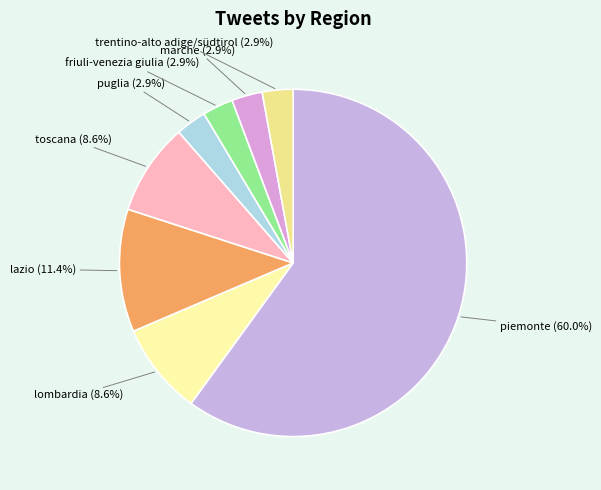

The marche slice represents 3% of the pie. True or false?

True